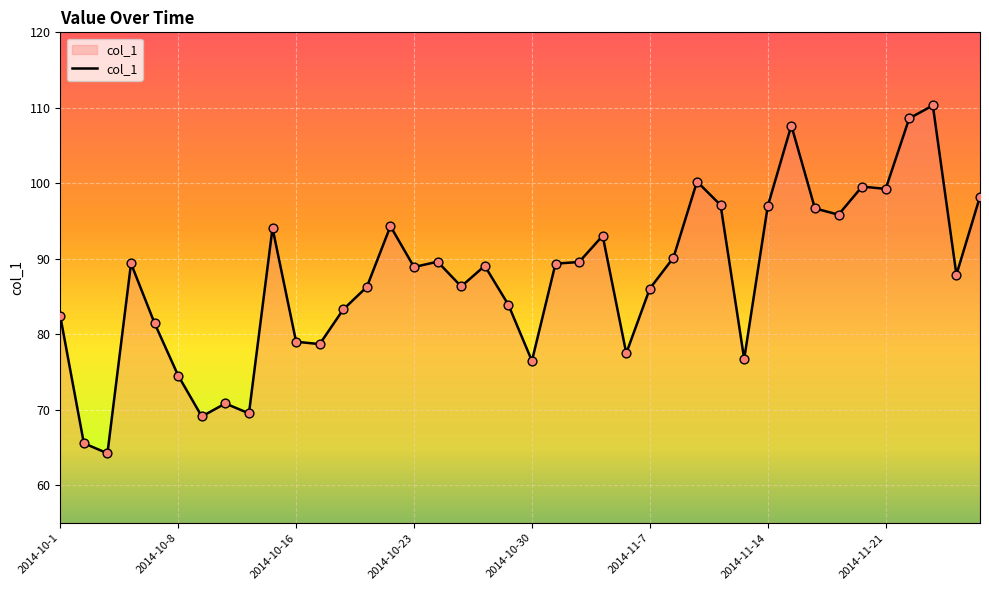

What is the minimum value shown in the chart?

64.2